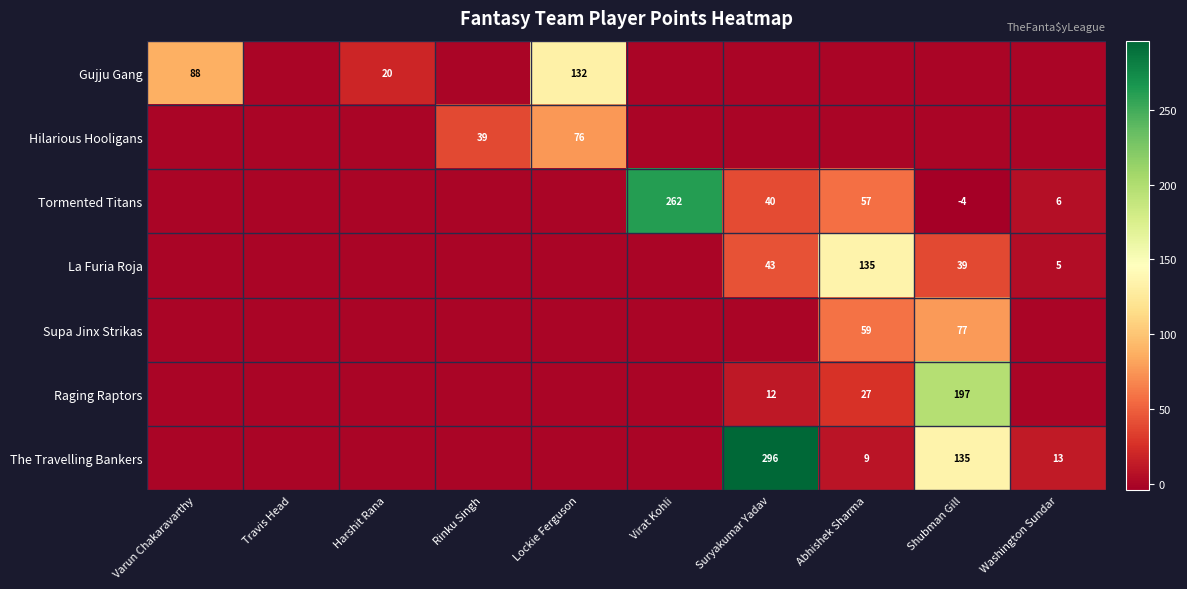

The value of Tormented Titans at Shubman Gill is -6. True or false?

False